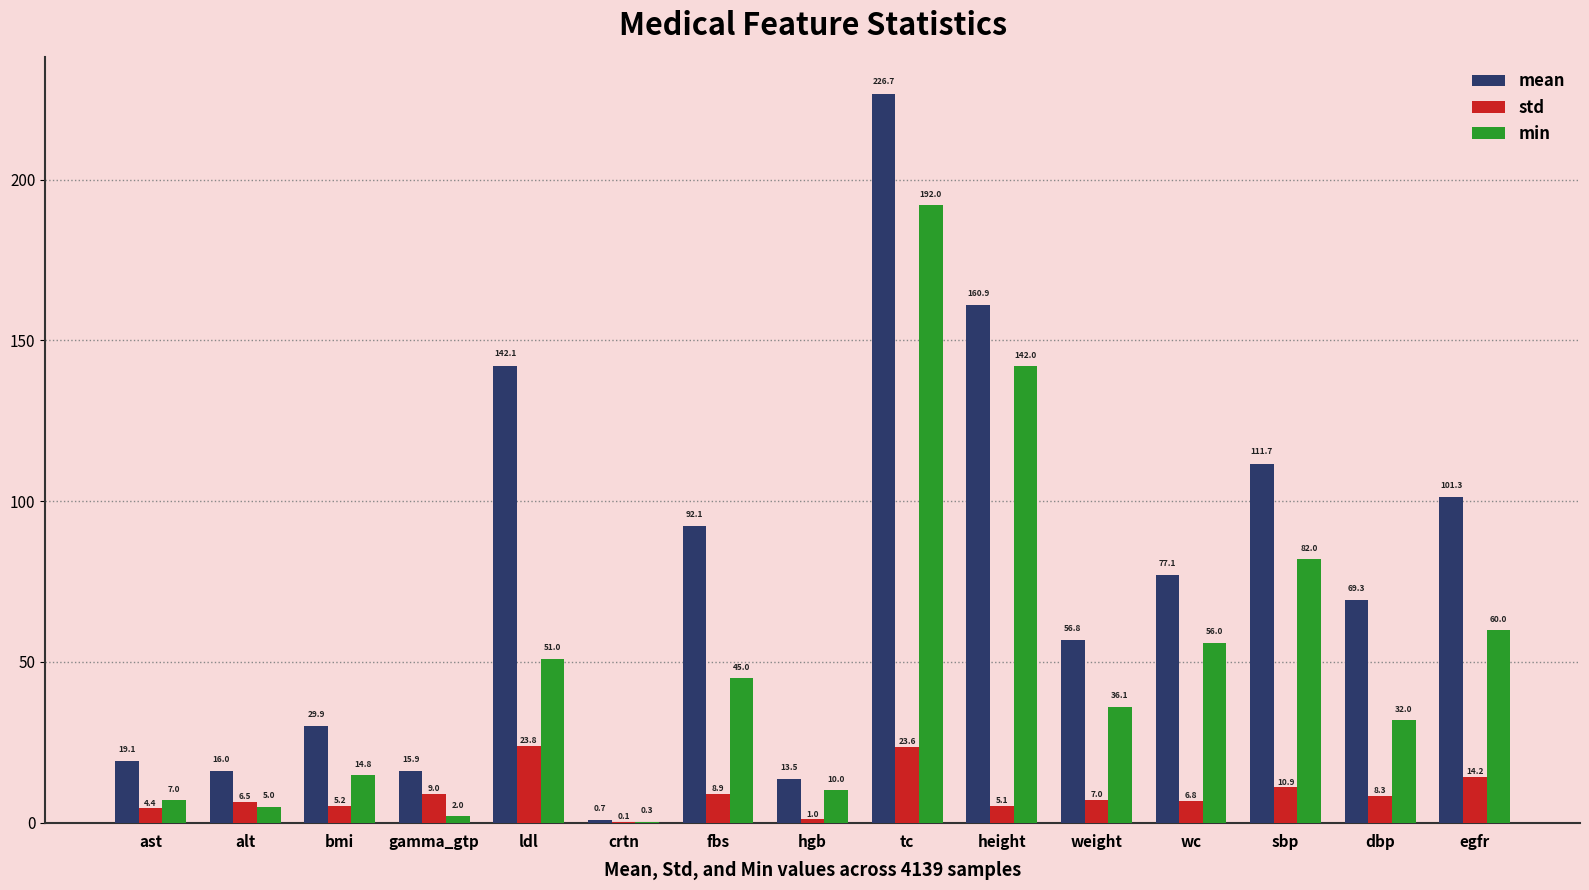

What is the sum of all std values?

135.0